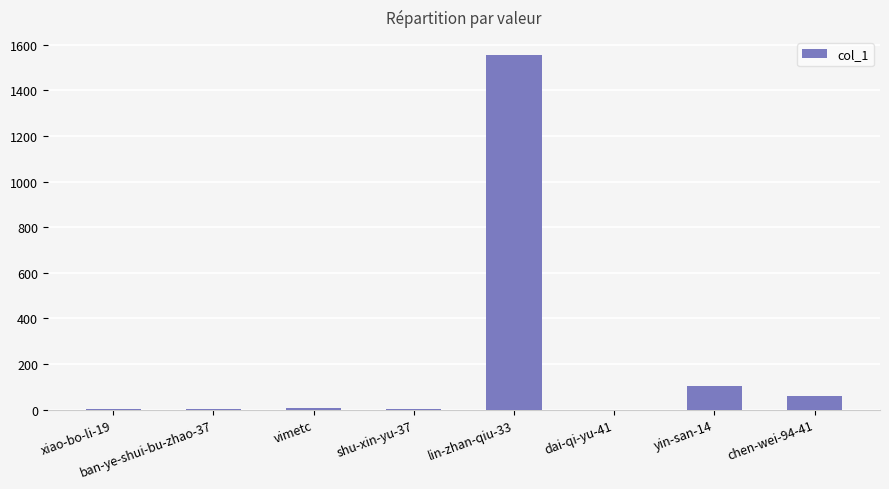

What is the maximum value shown in the chart?

1556